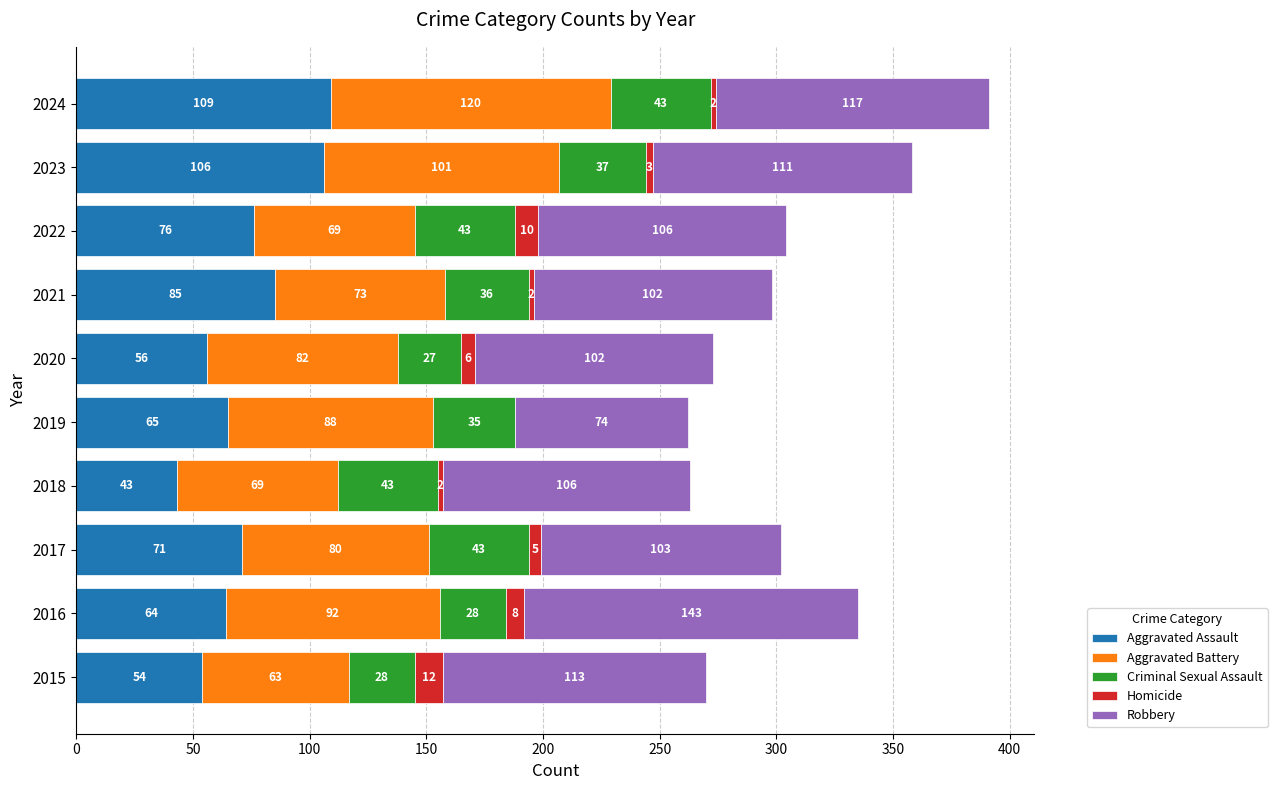

What are all the series names shown in the legend?

Aggravated Assault, Aggravated Battery, Criminal Sexual Assault, Homicide, Robbery